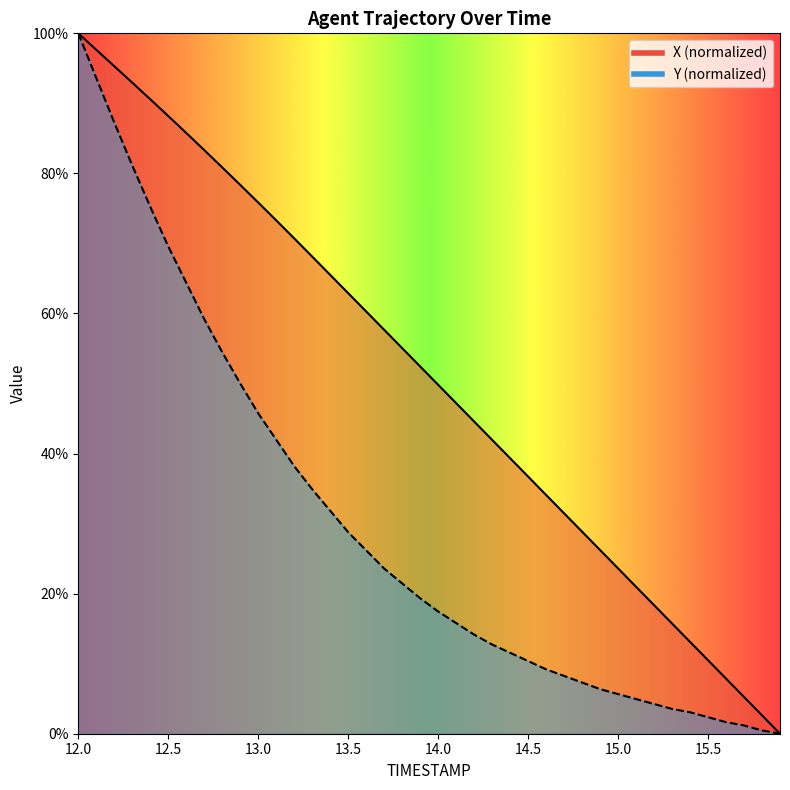

Is it true that Y equals 54.5 at 12.8?

True